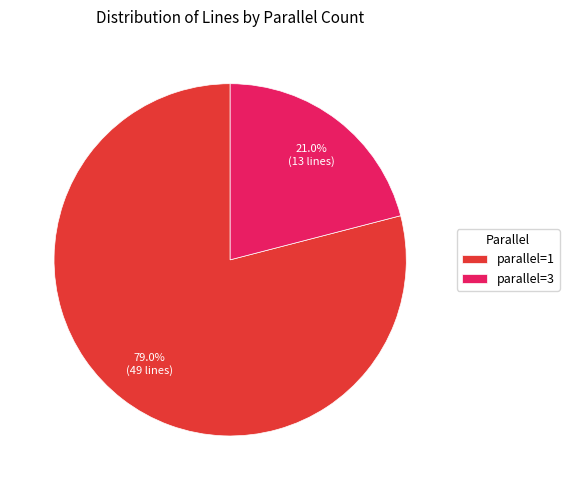

Which slice is the smallest?

parallel=3